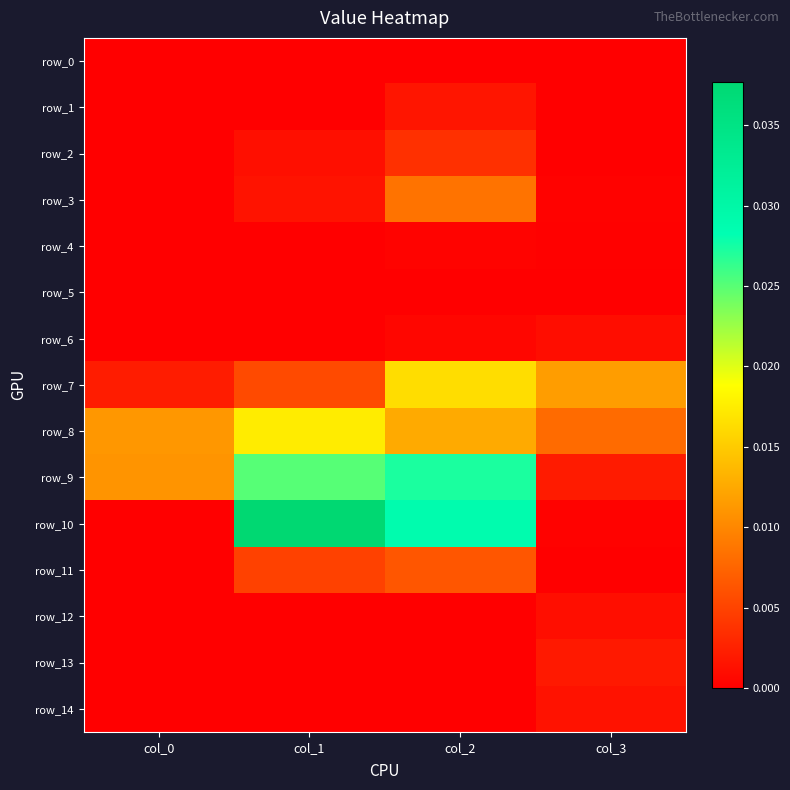

Which series has the largest total across all categories?

row_10